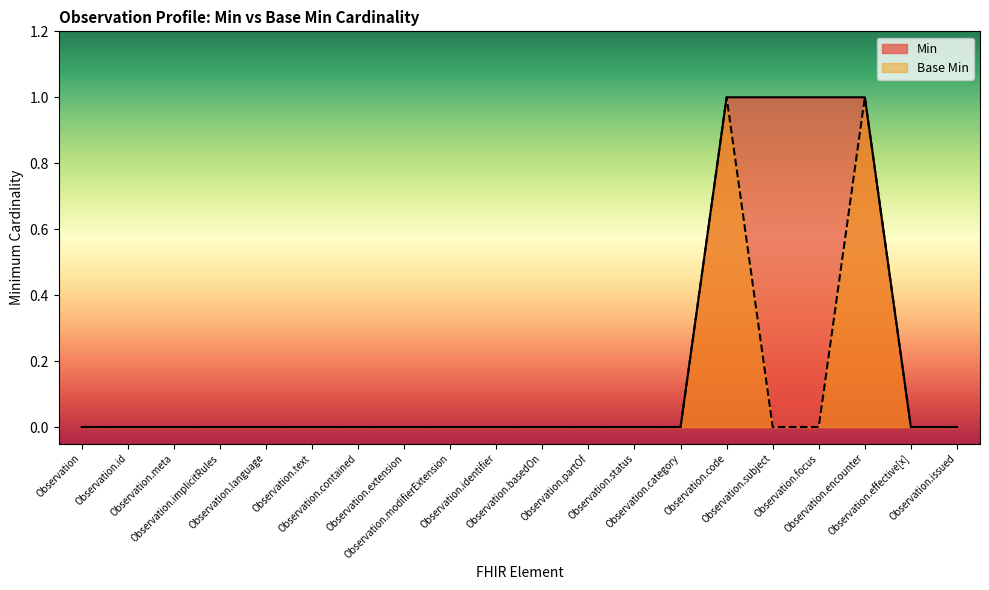

True or false: Min and Base Min intersect in this chart.

False